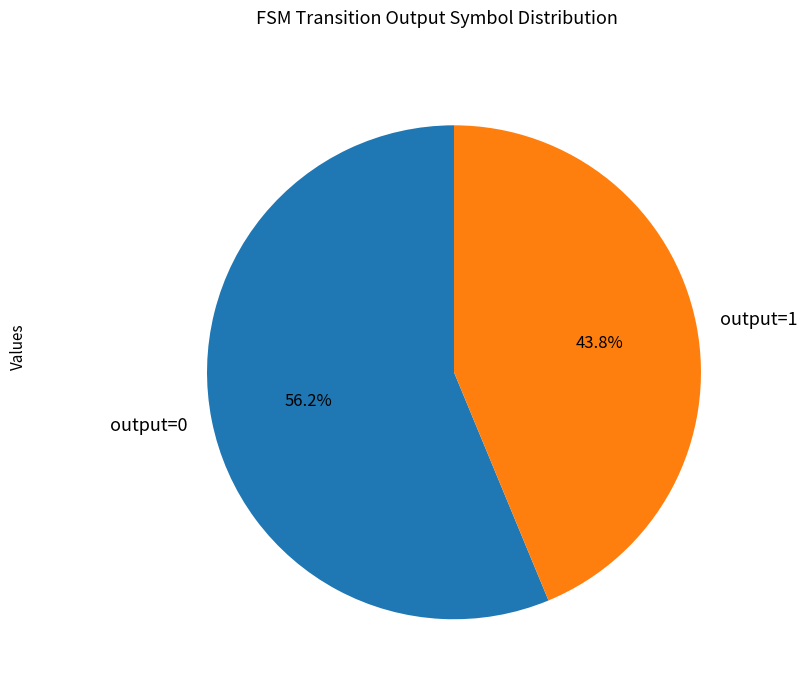

Is the sum of output=0 and output=1 greater than half?

Yes